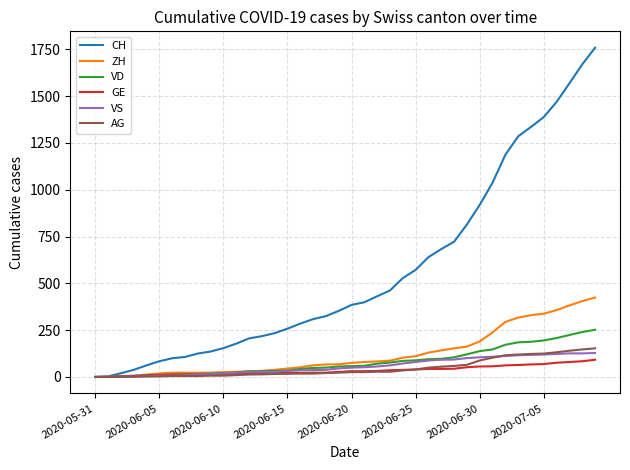

Which series has the largest total across all categories?

CH